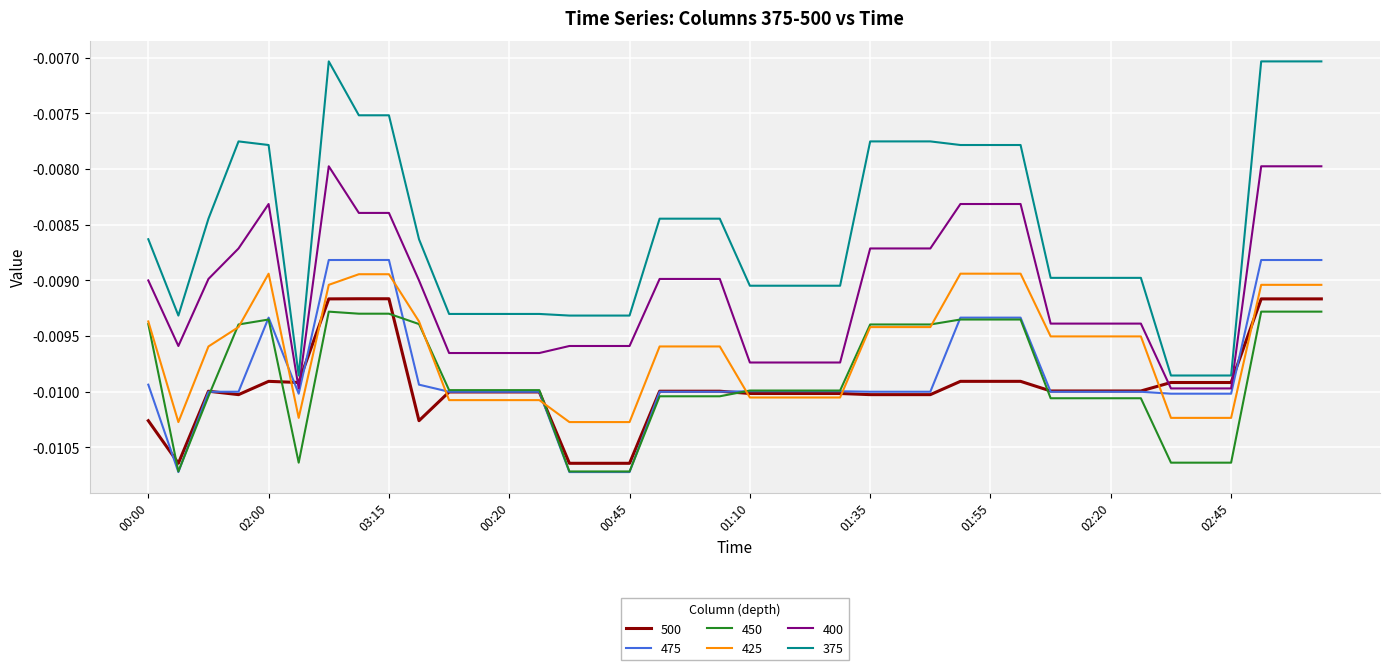

Which series has the largest total across all categories?

375